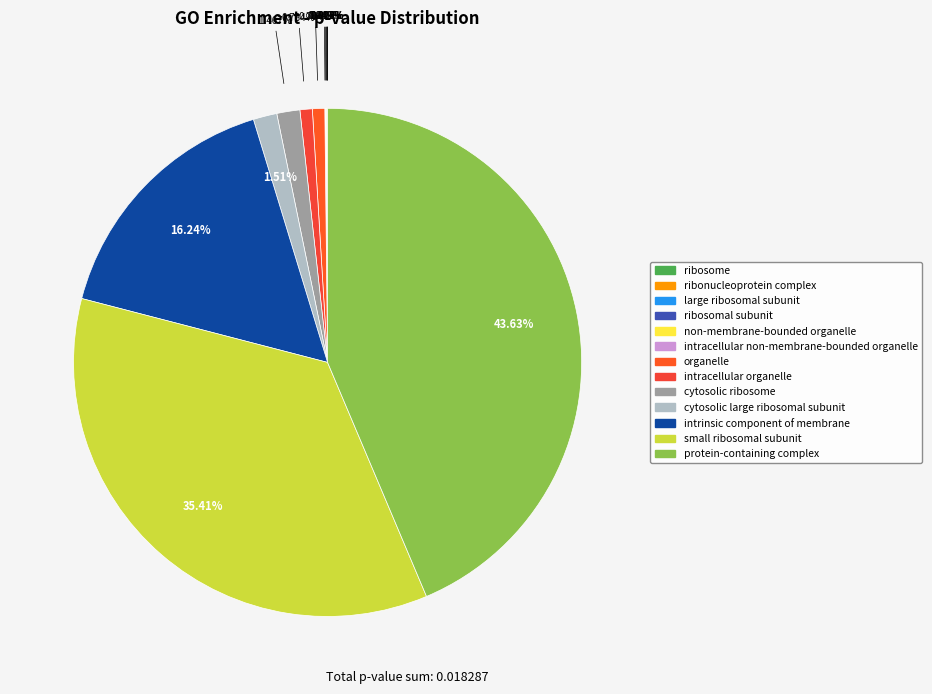

Is there a majority slice in this chart?

No